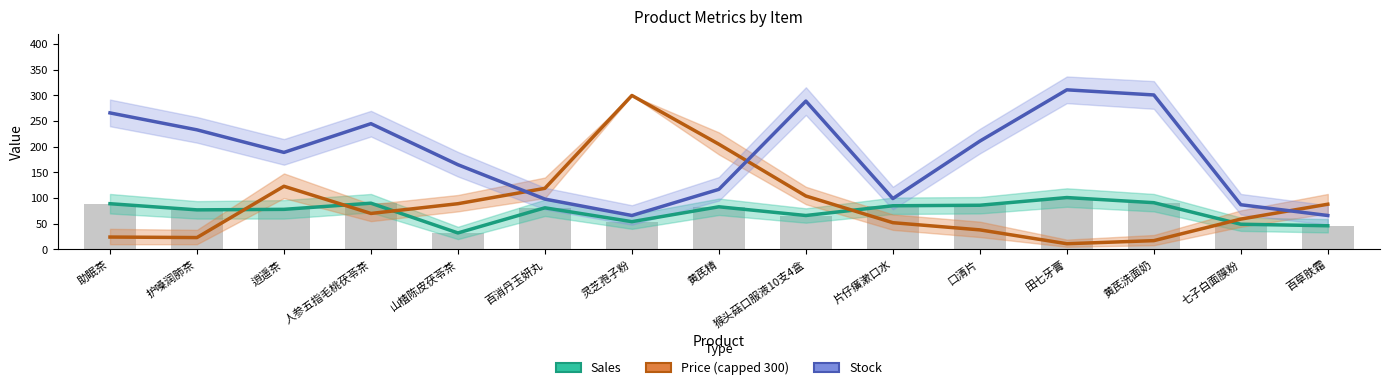

What is the difference between the highest and lowest values at 逍遥茶?

111